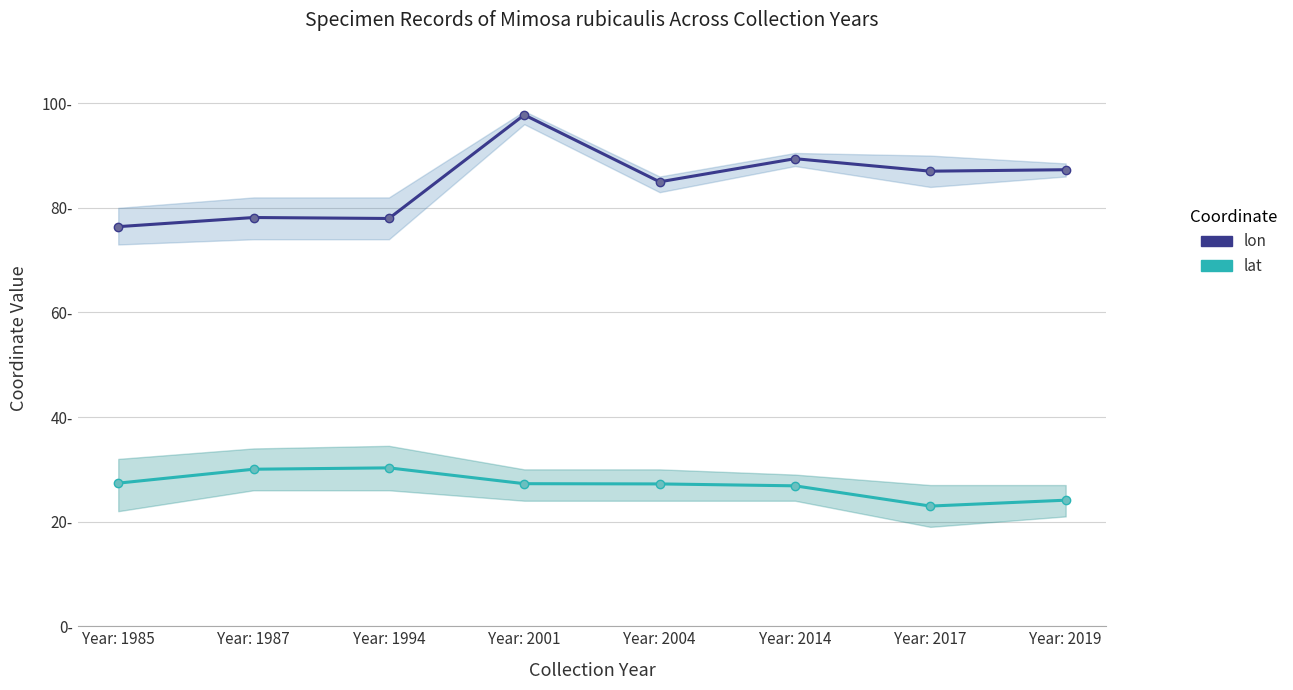

In lon, how many points are higher than both neighbors (excluding endpoints)?

3